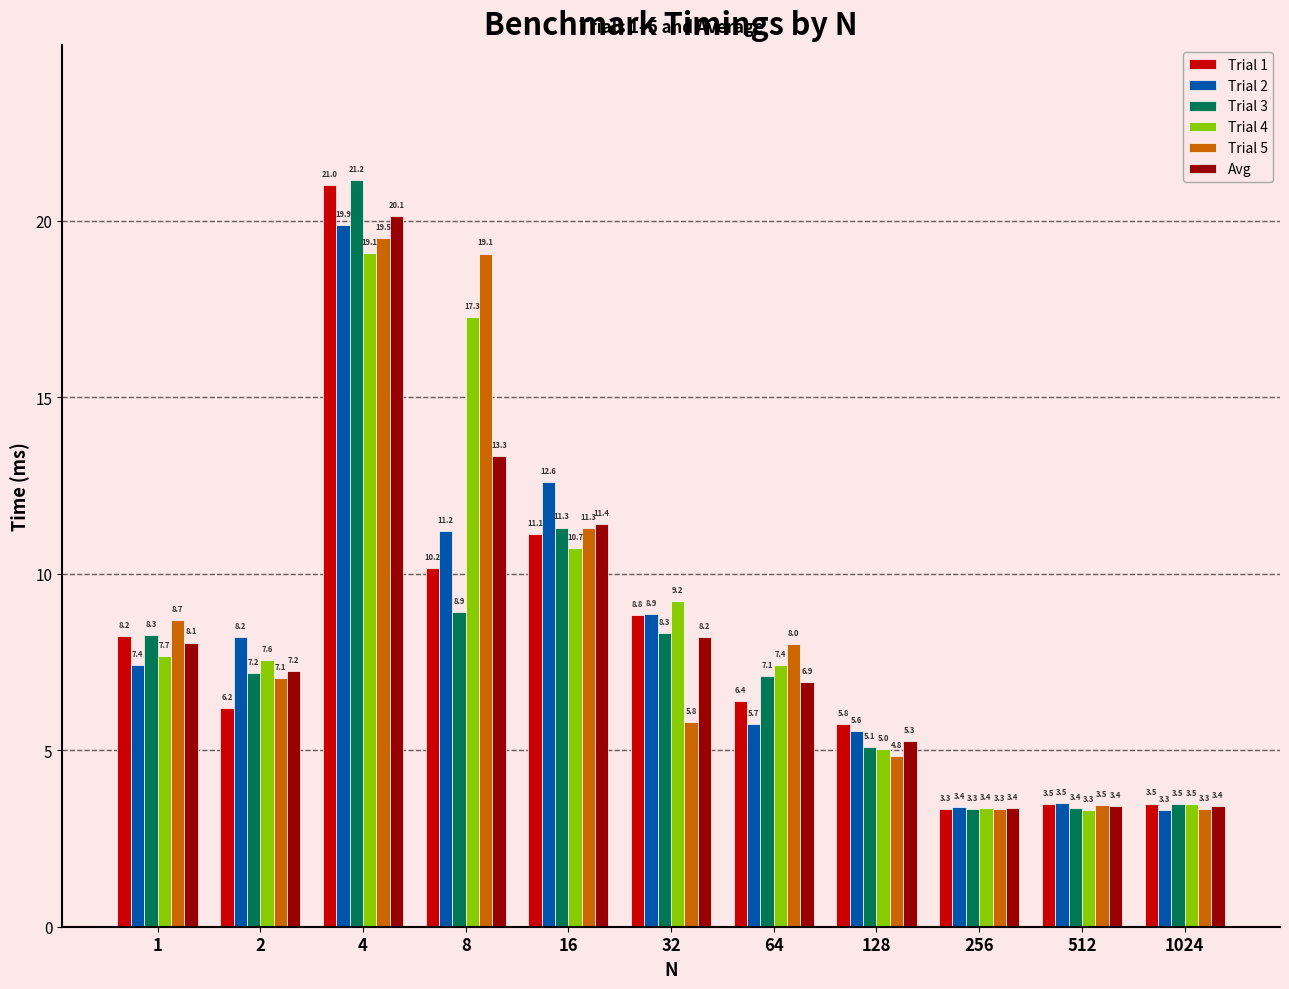

What value does the Trial 5 series have at 64?

8.0